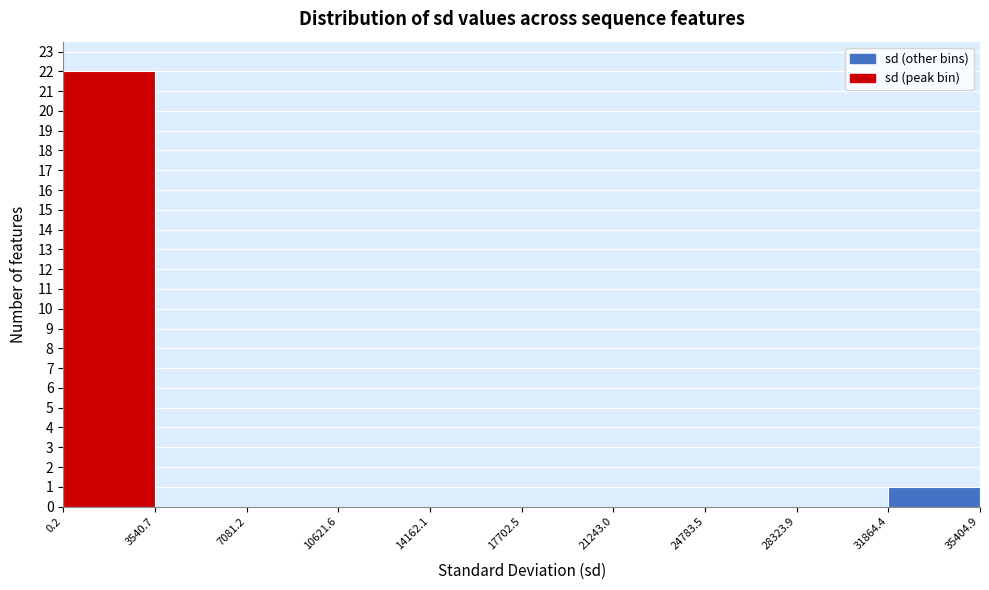

What is the height of the bar covering 0.2 to 3540.7 on the x-axis? The values are not printed on the chart, so give them approximately, as read against the axis.

22